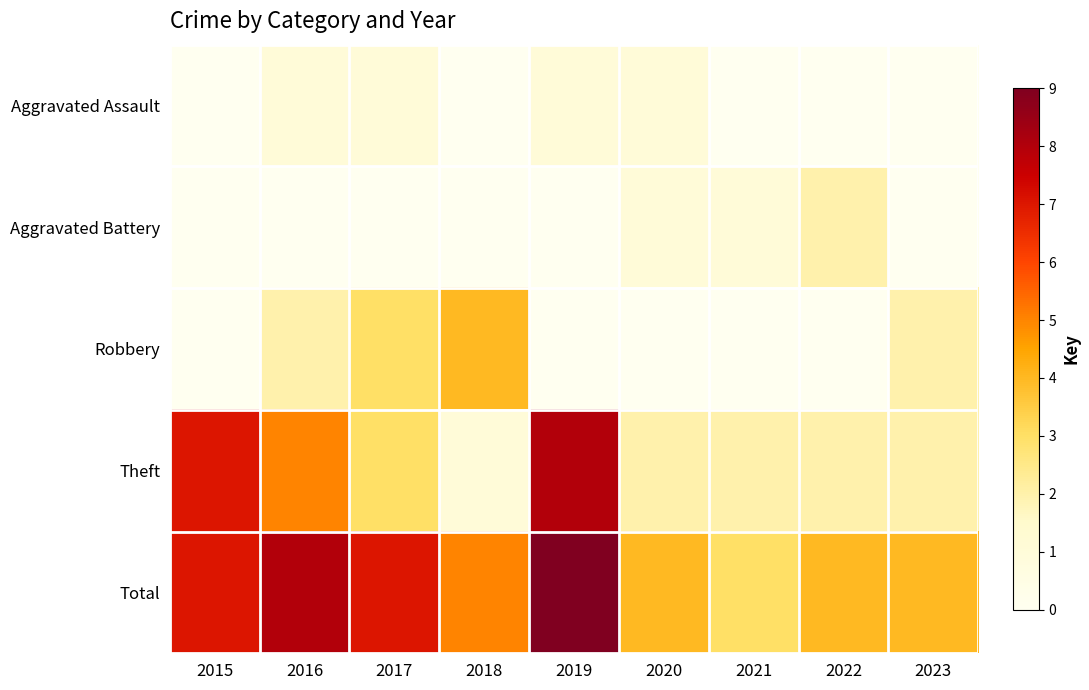

How many categories are shown in the chart?

9